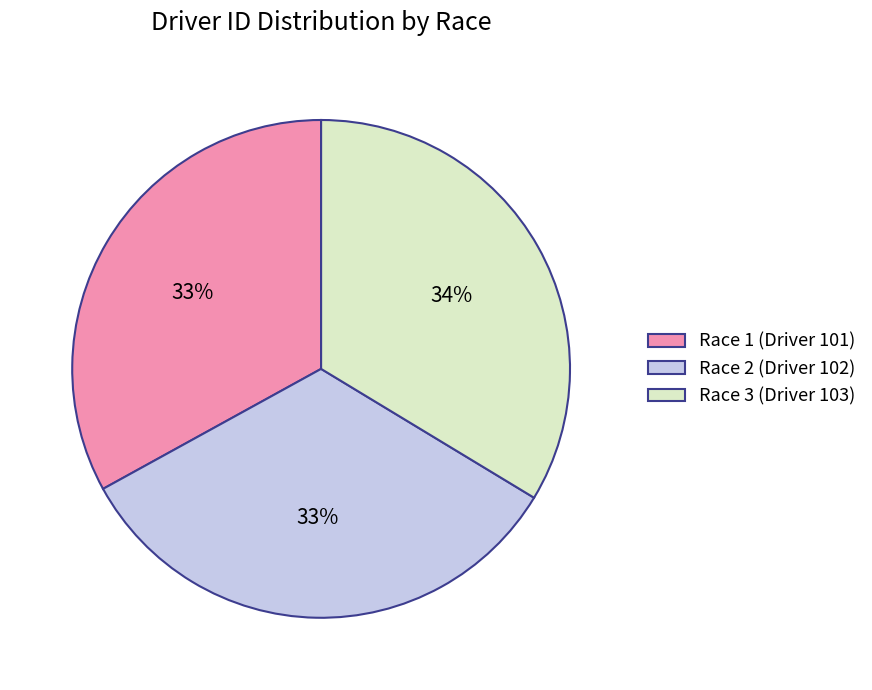

To the nearest percent, what is the combined percentage of Race 3 (Driver 103) and Race 2 (Driver 102)?

67%